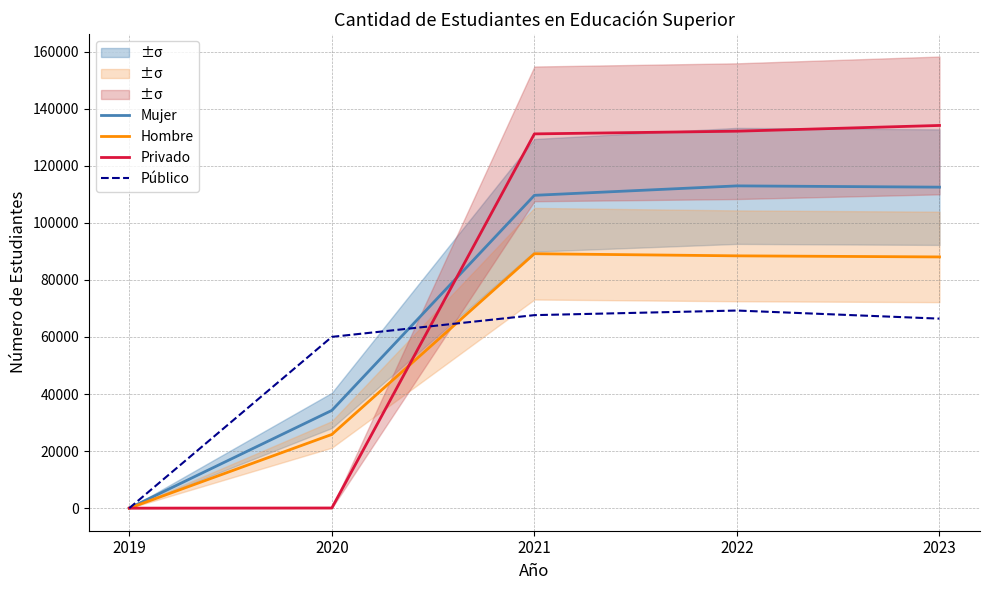

List the labels in order of Mujer value, smallest first.

2019, 2020, 2021, 2023, 2022